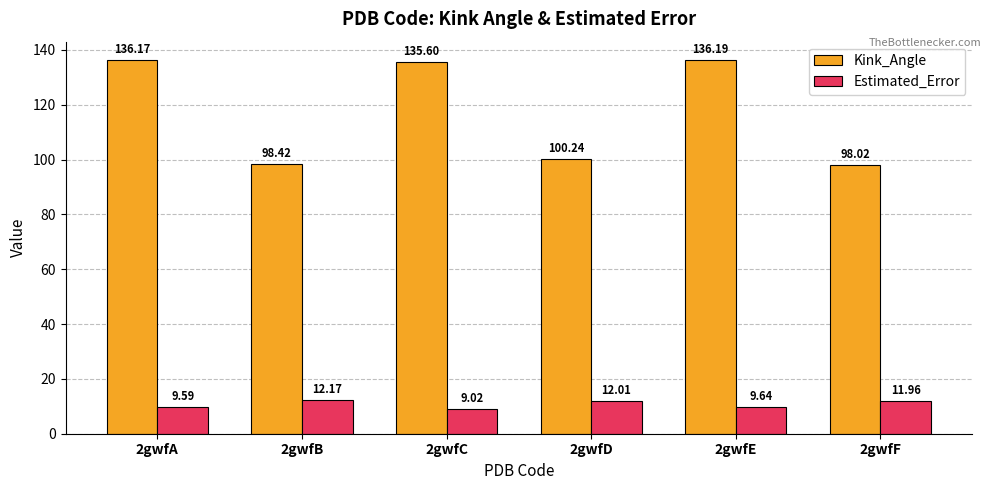

Count the number of data series in this chart.

2